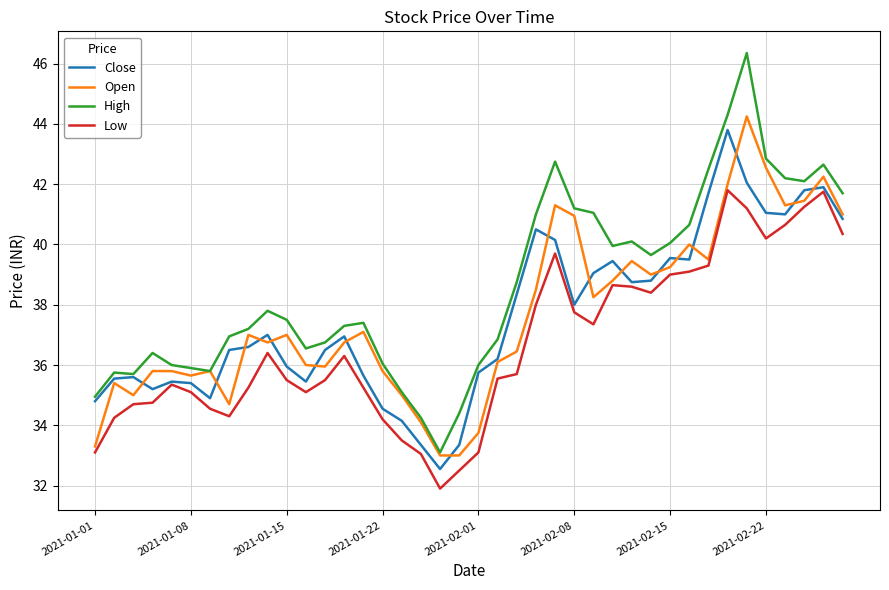

Which series has the largest total across all categories?

High